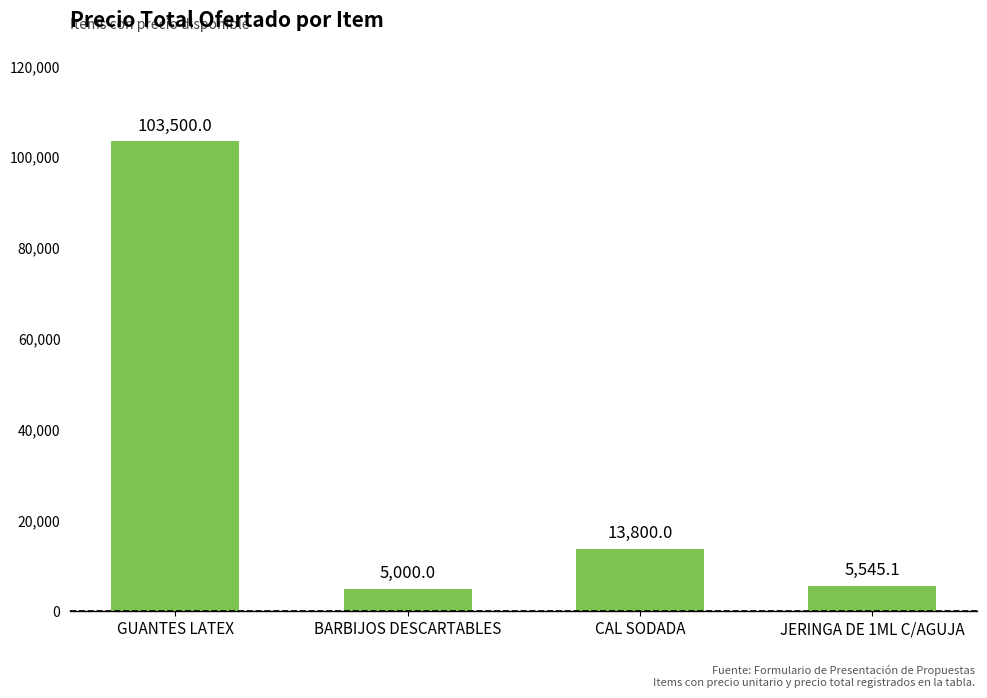

True or false: the data shows 13800.0 at CAL SODADA.

True